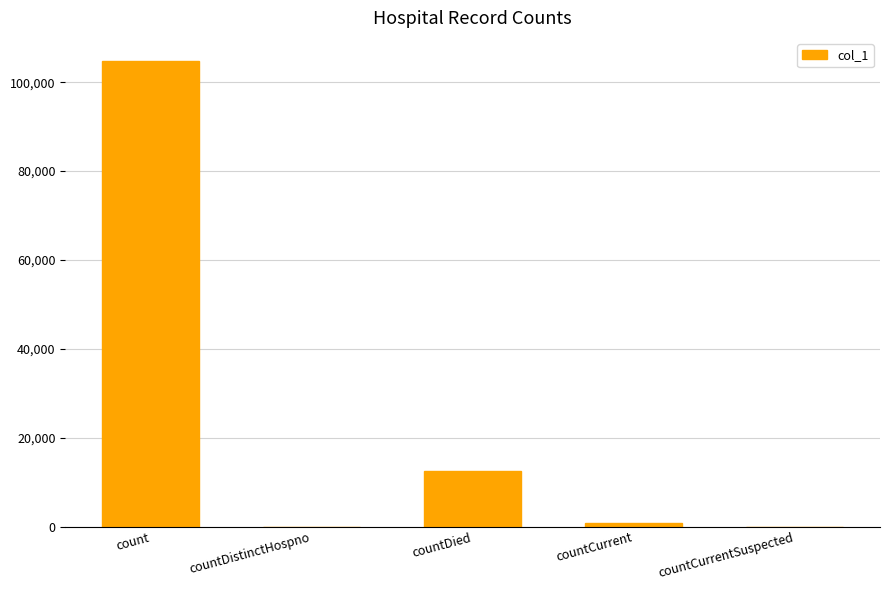

At which label is the value closest to 52368?

countDied